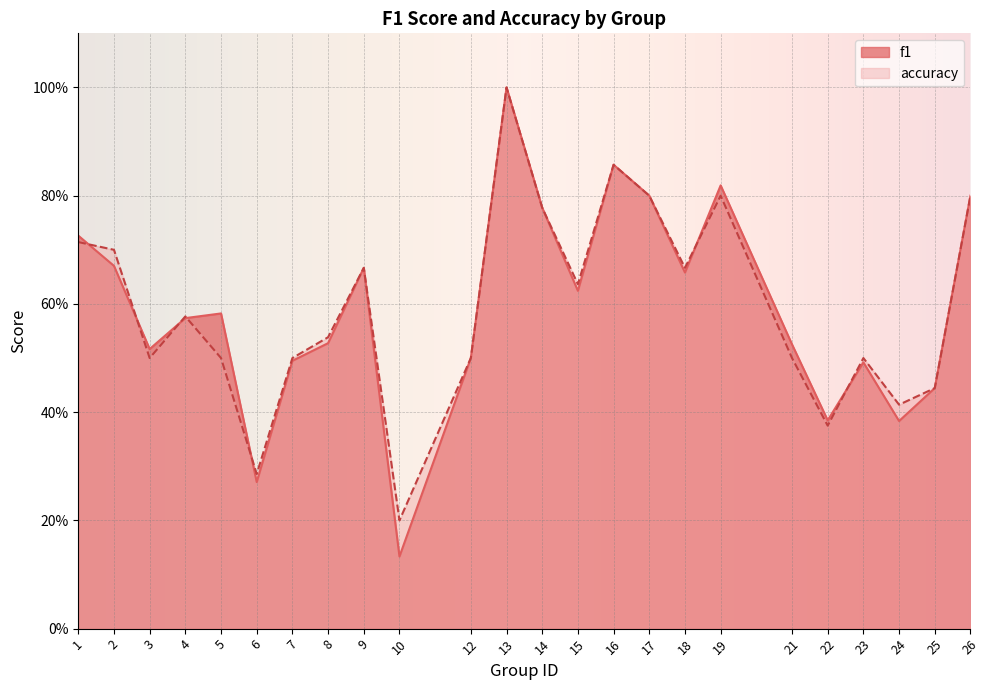

Reading right to left, extract all data points from this chart.

f1: 26=0.8	25=0.4	24=0.4	23=0.5	22=0.4	21=0.5	19=0.8	18=0.7	17=0.8	16=0.9	15=0.6	14=0.8	13=1.0	12=0.5	10=0.1	9=0.7	8=0.5	7=0.5	6=0.3	5=0.6	4=0.6	3=0.5	2=0.7	1=0.7
accuracy: 26=0.8	25=0.4	24=0.4	23=0.5	22=0.4	21=0.5	19=0.8	18=0.7	17=0.8	16=0.9	15=0.6	14=0.8	13=1.0	12=0.5	10=0.2	9=0.7	8=0.5	7=0.5	6=0.3	5=0.5	4=0.6	3=0.5	2=0.7	1=0.7